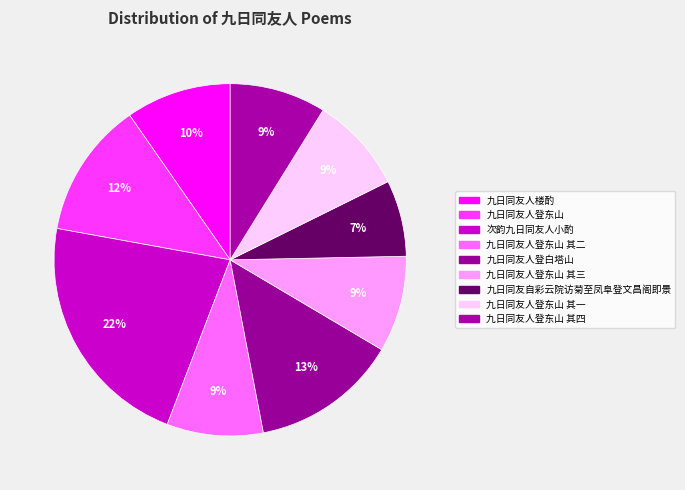

Count the number of slices in the pie.

9